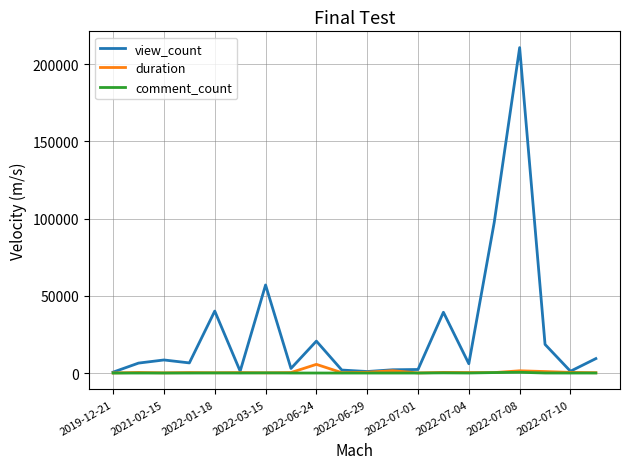

Which series has the largest range (max minus min)?

view_count